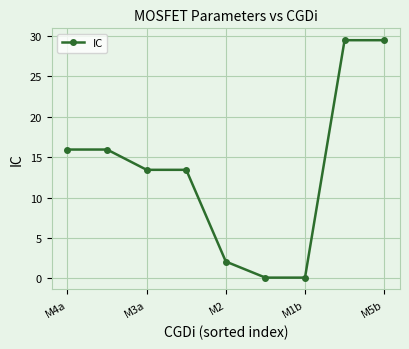

What is the greatest value displayed?

29.5